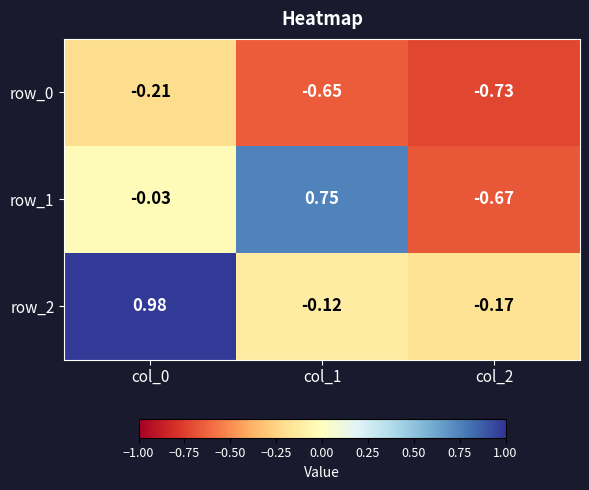

Is the value of row_1 at col_1 greater than the value of row_0 at col_1?

Yes